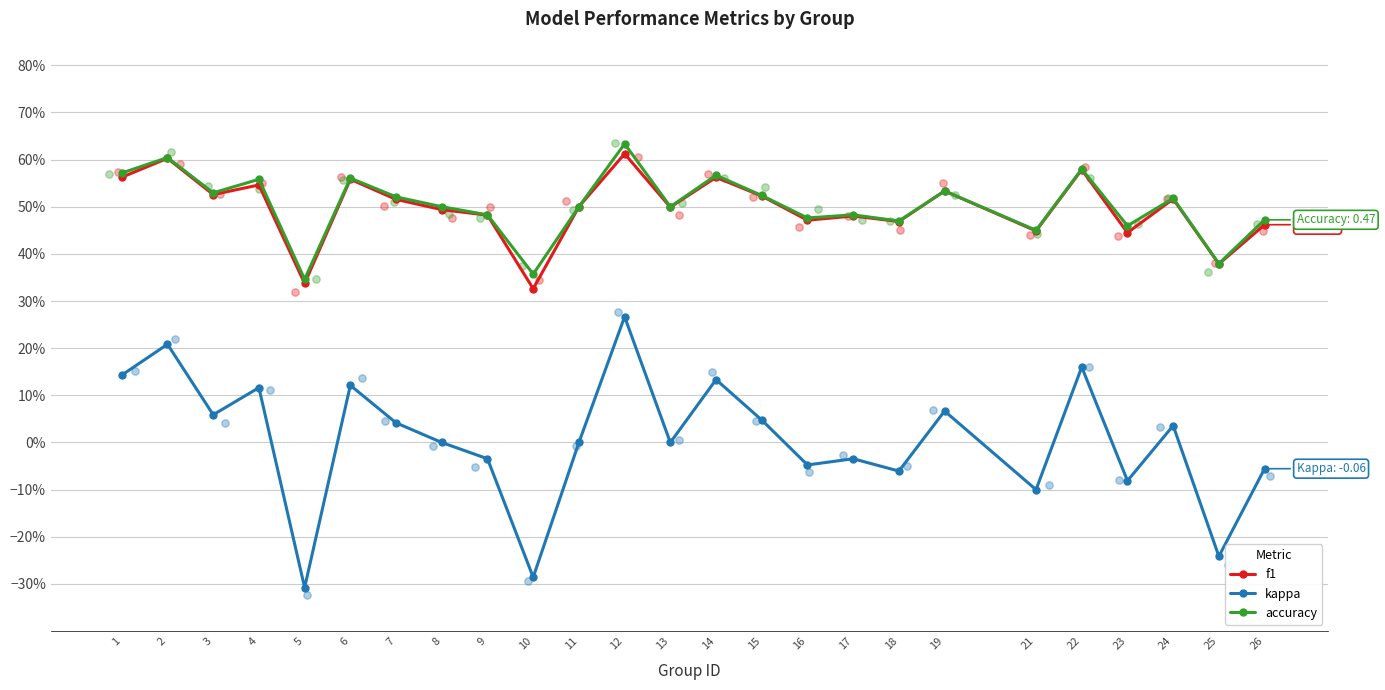

At how many categories does at least one series exceed 0?

25